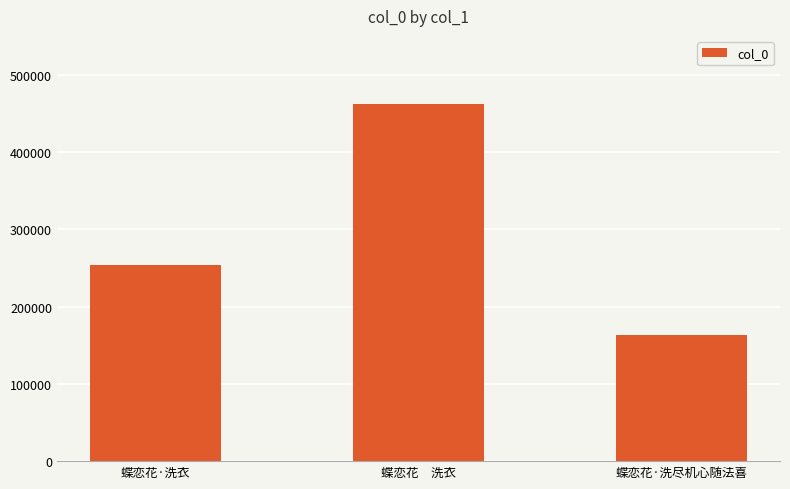

What position from the right is 蝶恋花　洗衣?

2